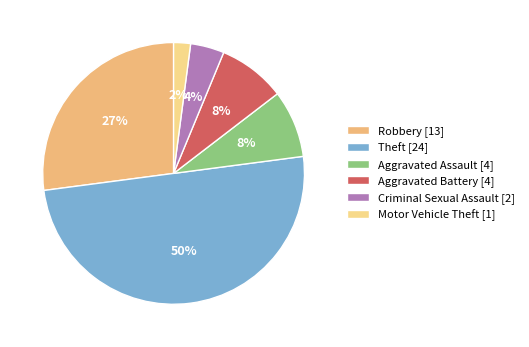

Which slice is the smallest?

Motor Vehicle Theft